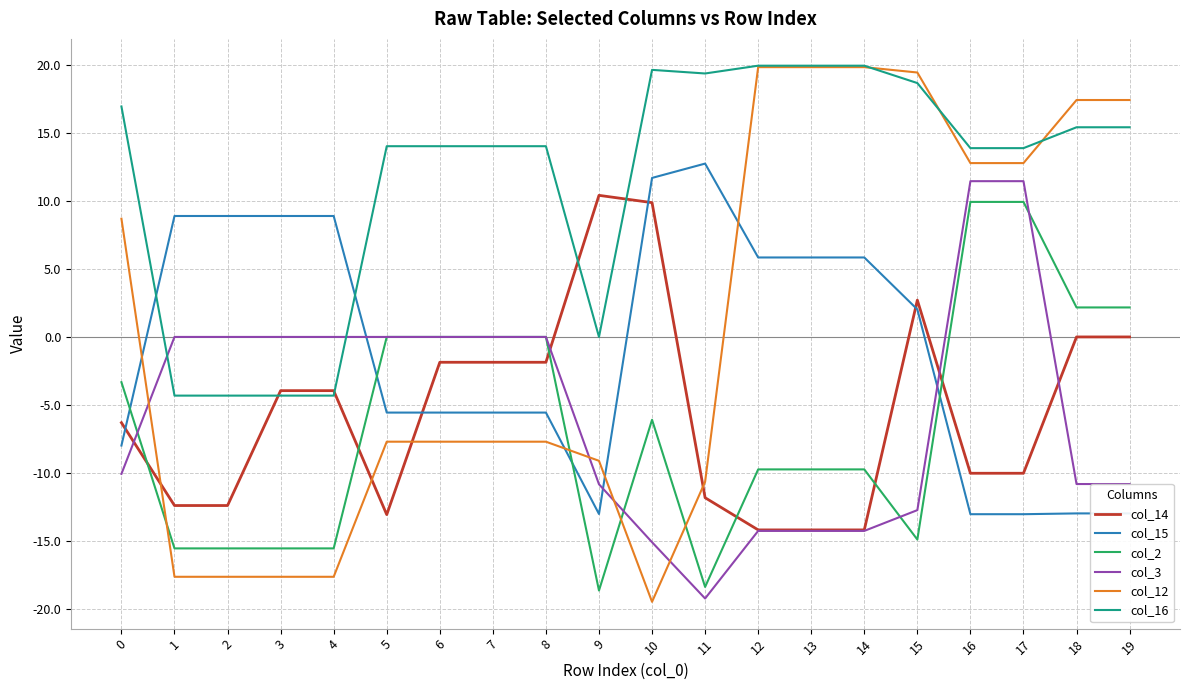

True or false: col_16 and col_2 cross at least once.

False